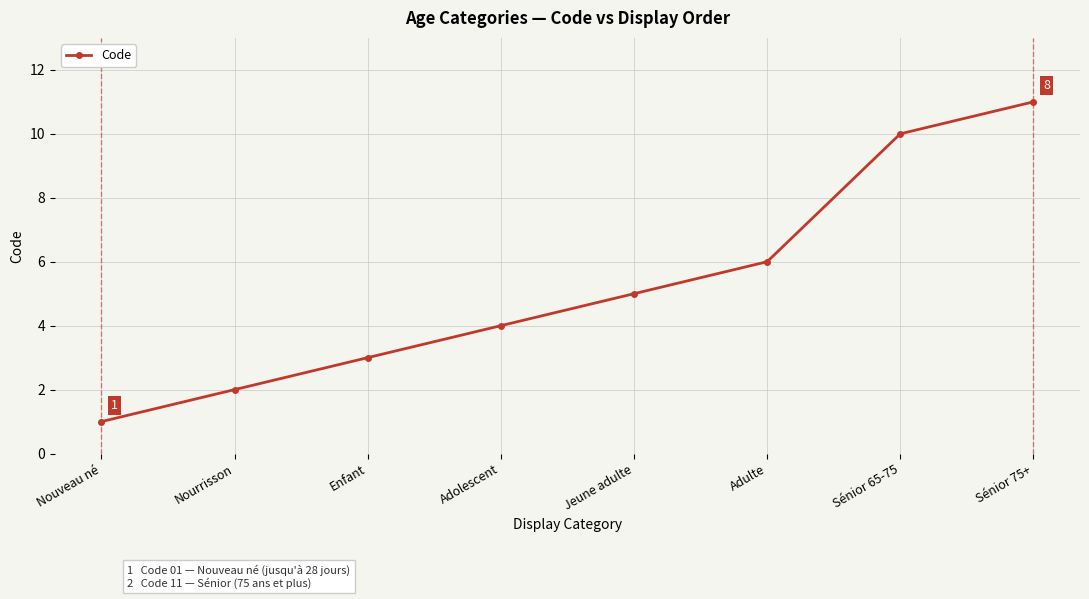

What is the change in value from Adulte to Sénior 65-75?

+4